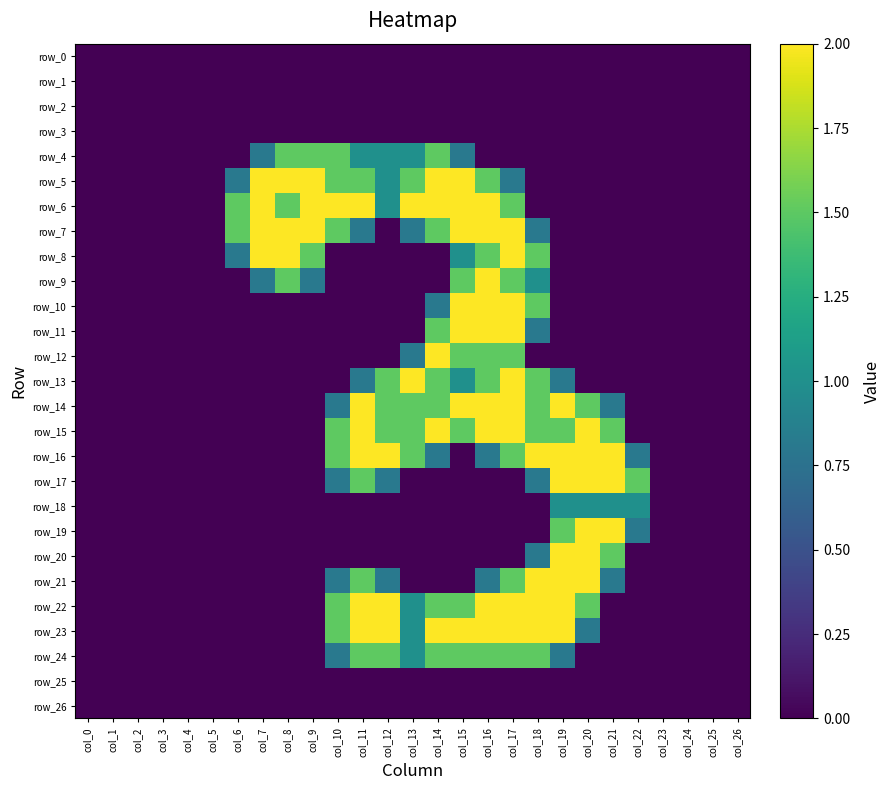

What is the difference between the row_4 values at col_20 and col_14?

1.5